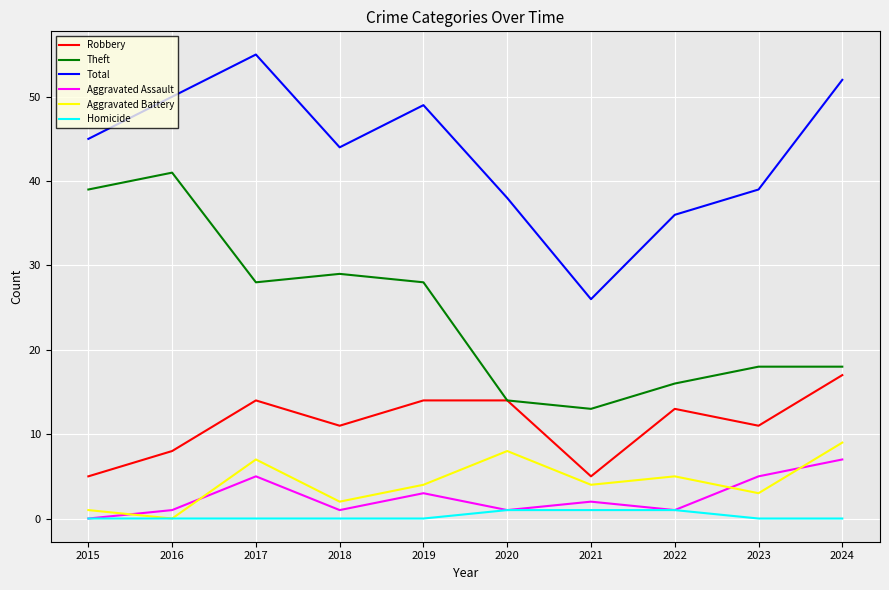

What is the approximate value of Total at 2023?

39